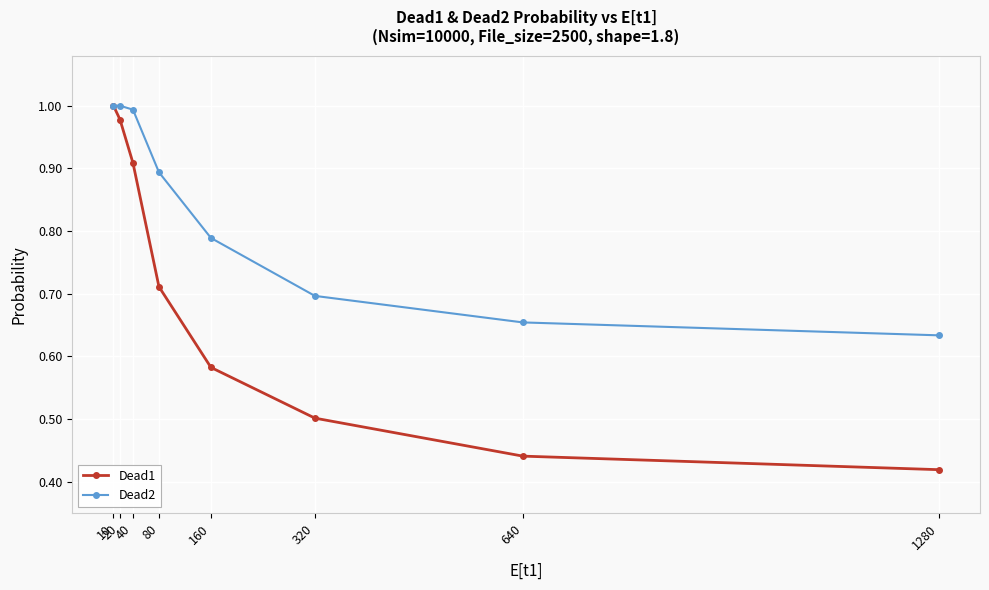

What is the sum of all Dead2 values?

6.7